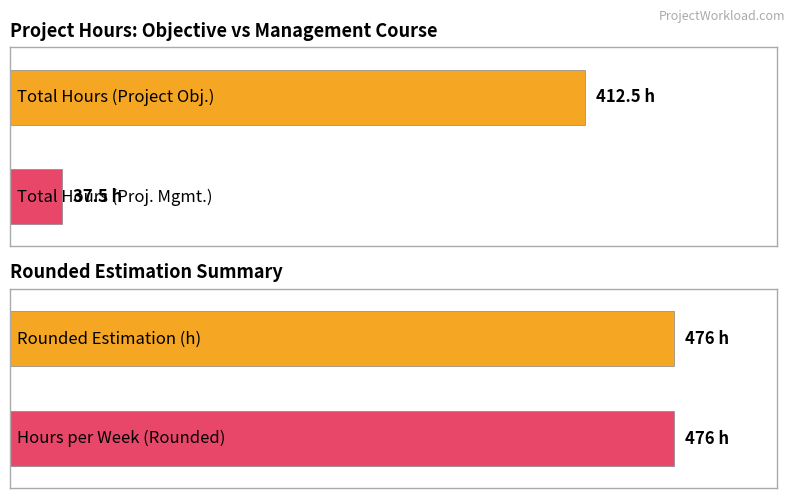

Which has a higher value, Project Management Course or Project Objective?

Project Objective